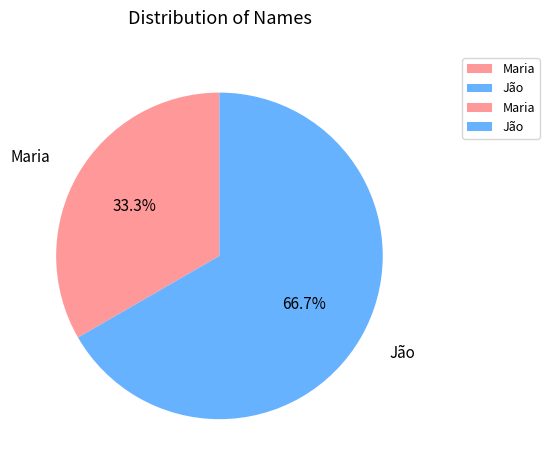

To the nearest percent, what is the average slice percentage?

50%